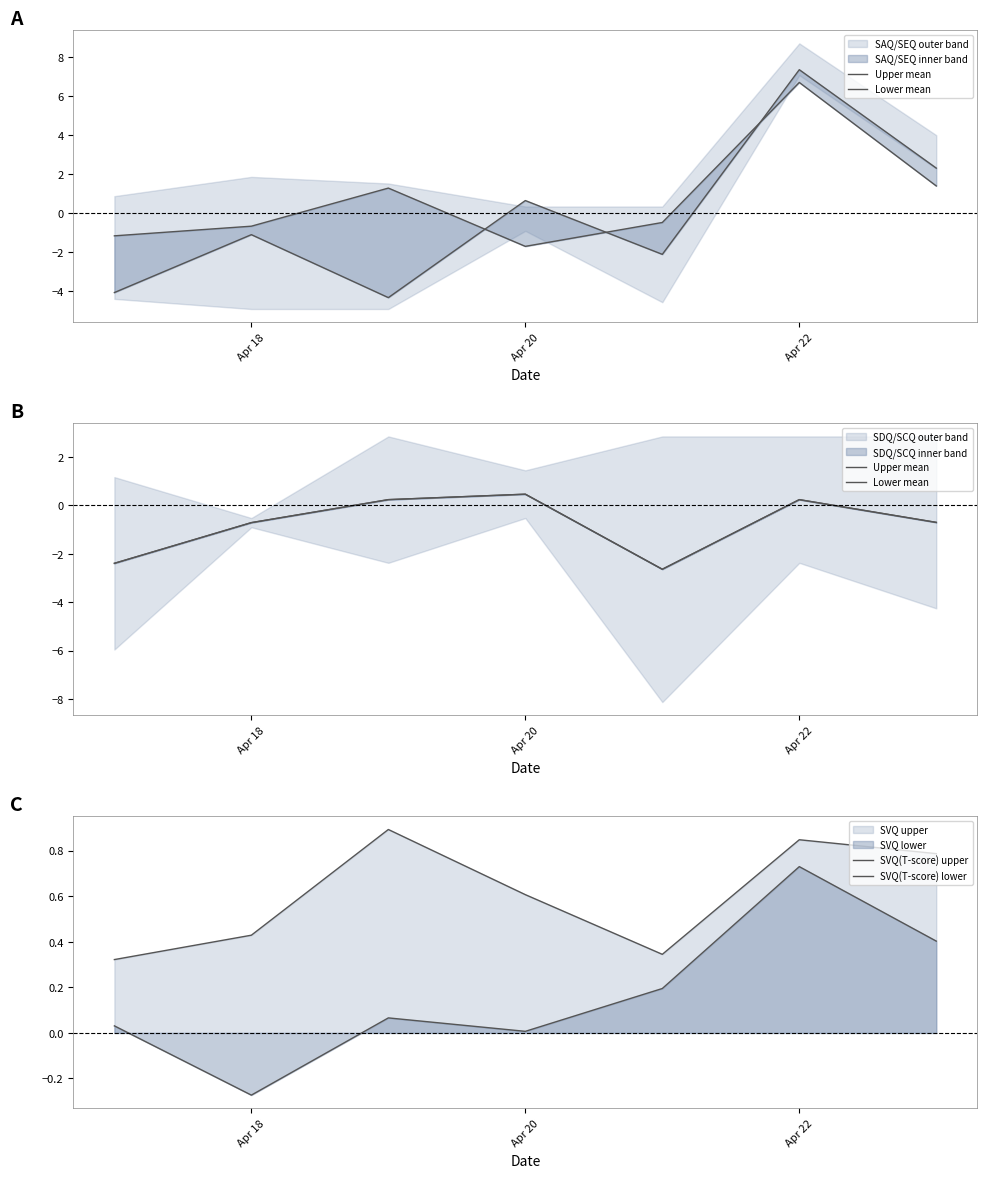

Count the number of data series in this chart.

4